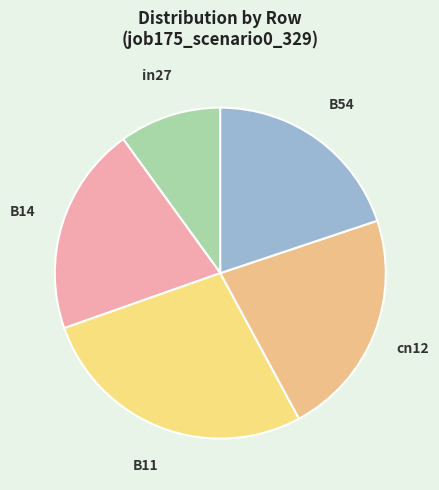

Is there any slice that represents more than half of the pie?

No